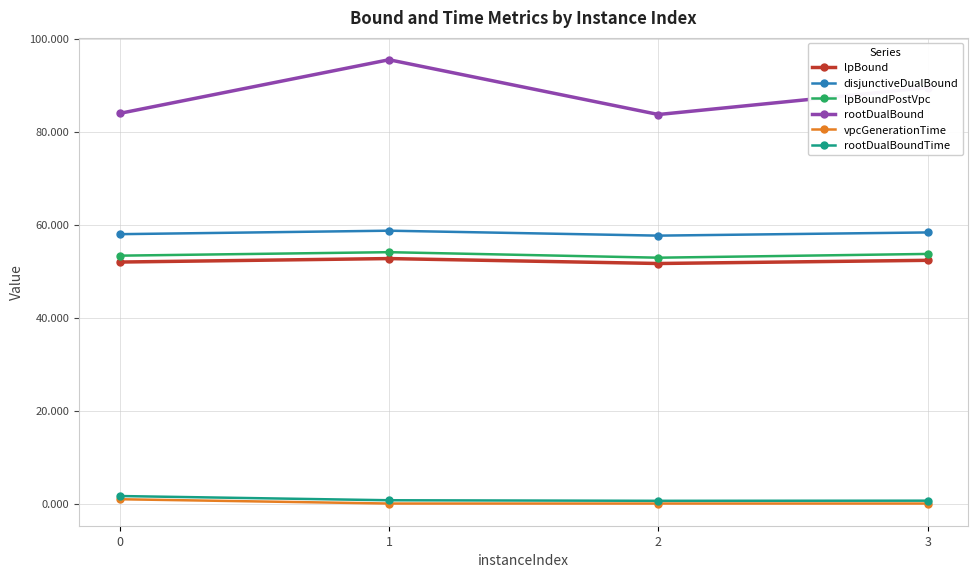

True or false: rootDualBound has more than 2 interior local peaks.

False